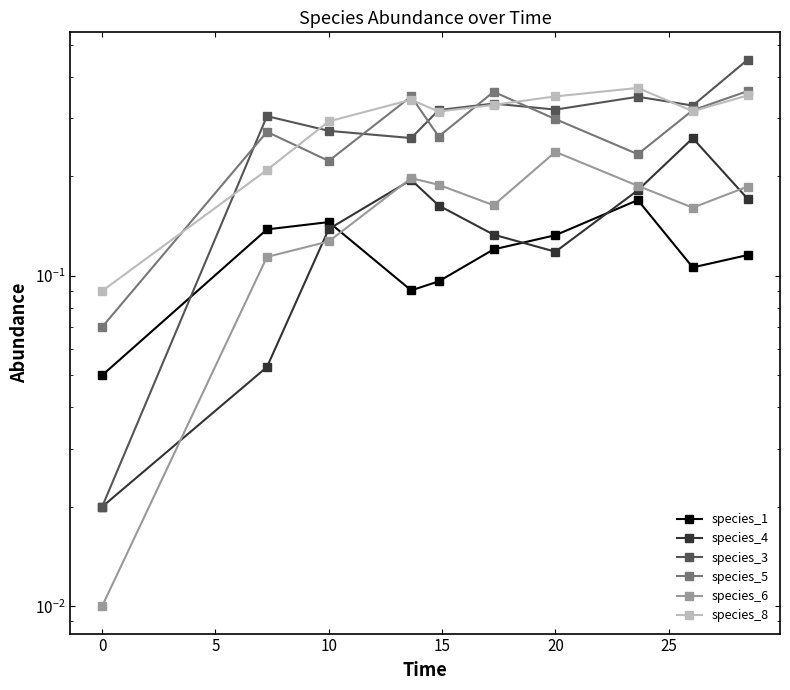

Is it true that species_1 equals 0.2 at 20?

False